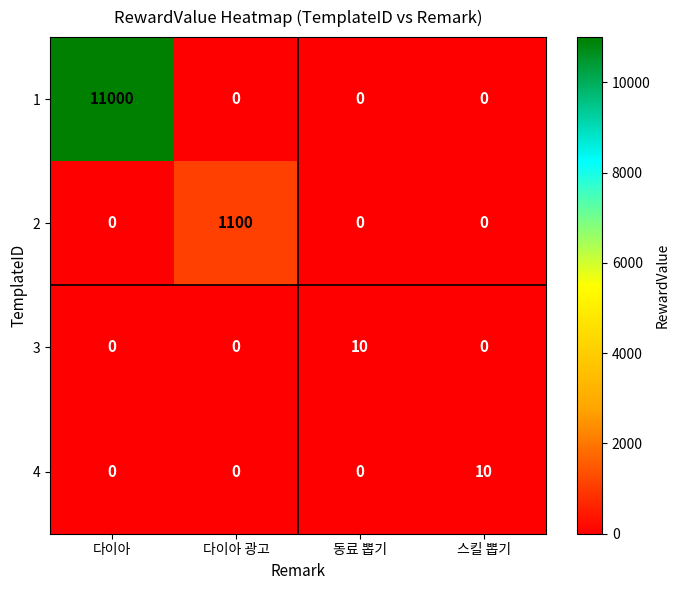

Which series changed the most between 다이아 and 다이아 광고?

1